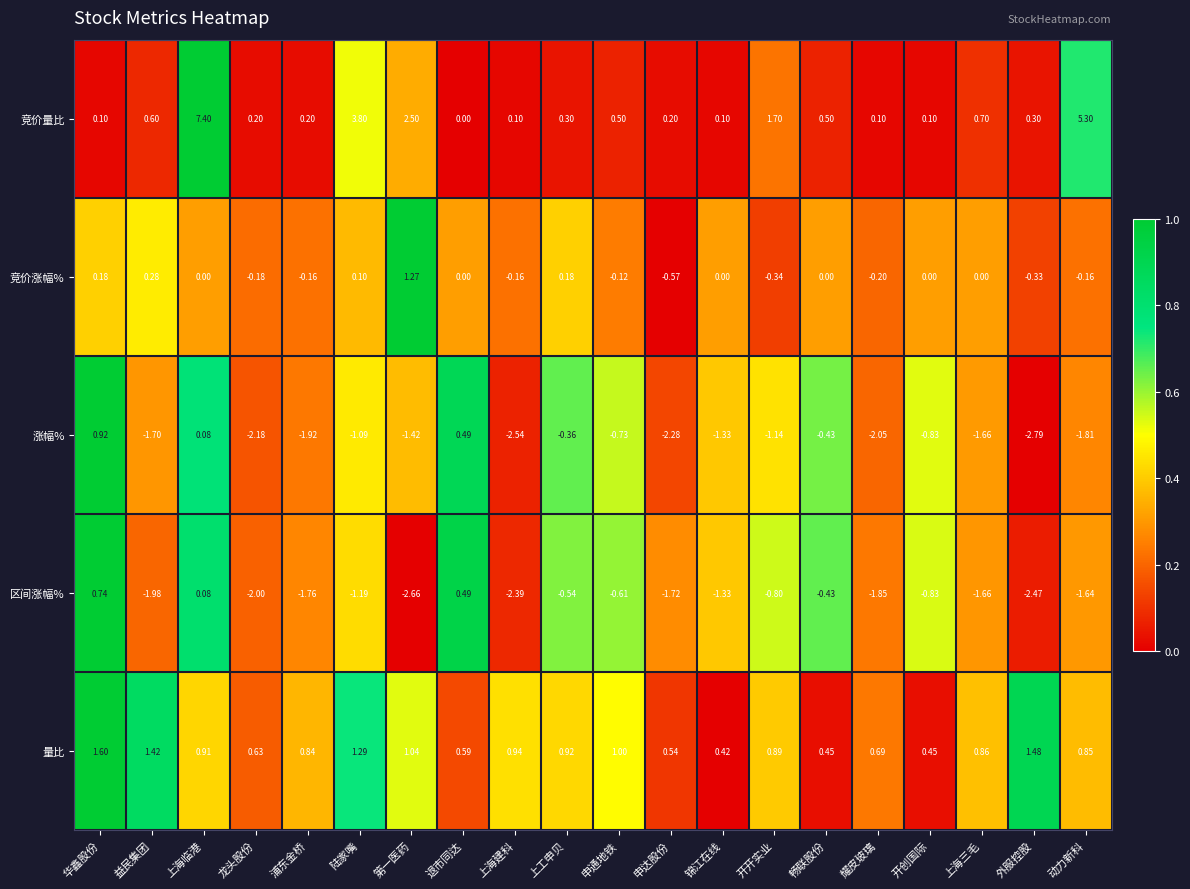

Rank the series at 动力新科 from lowest to highest value.

涨幅%, 区间涨幅%, 竞价涨幅%, 量比, 竞价量比